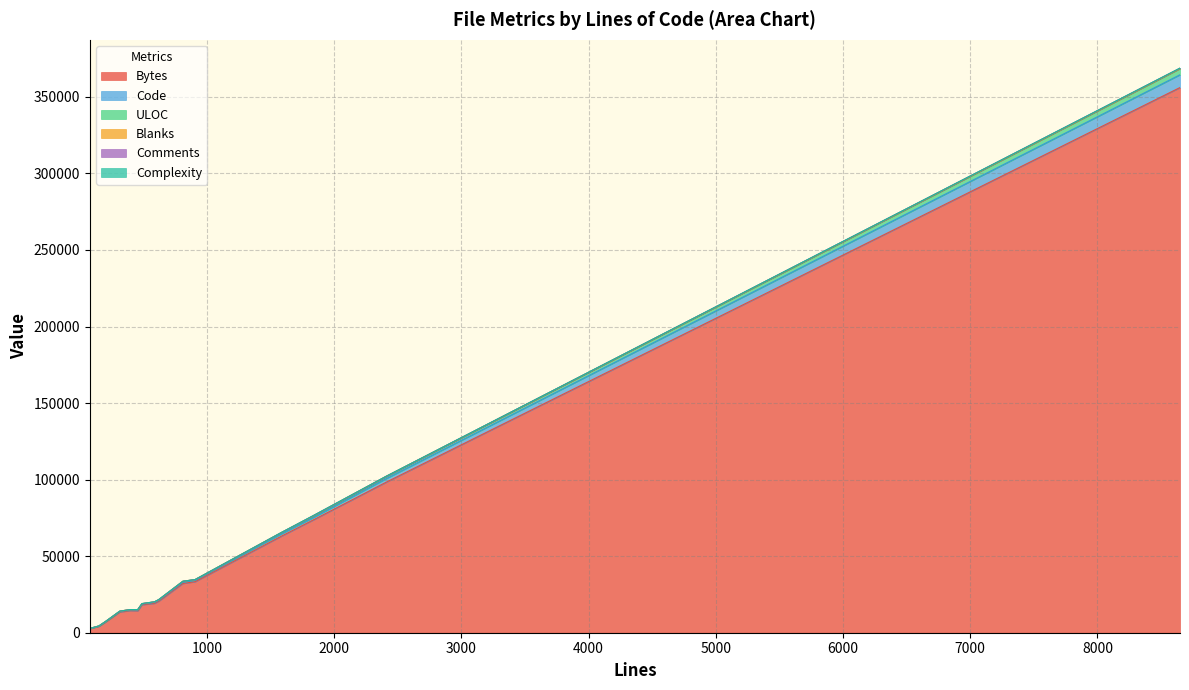

The Complexity series shows 2 at 150. True or false?

False